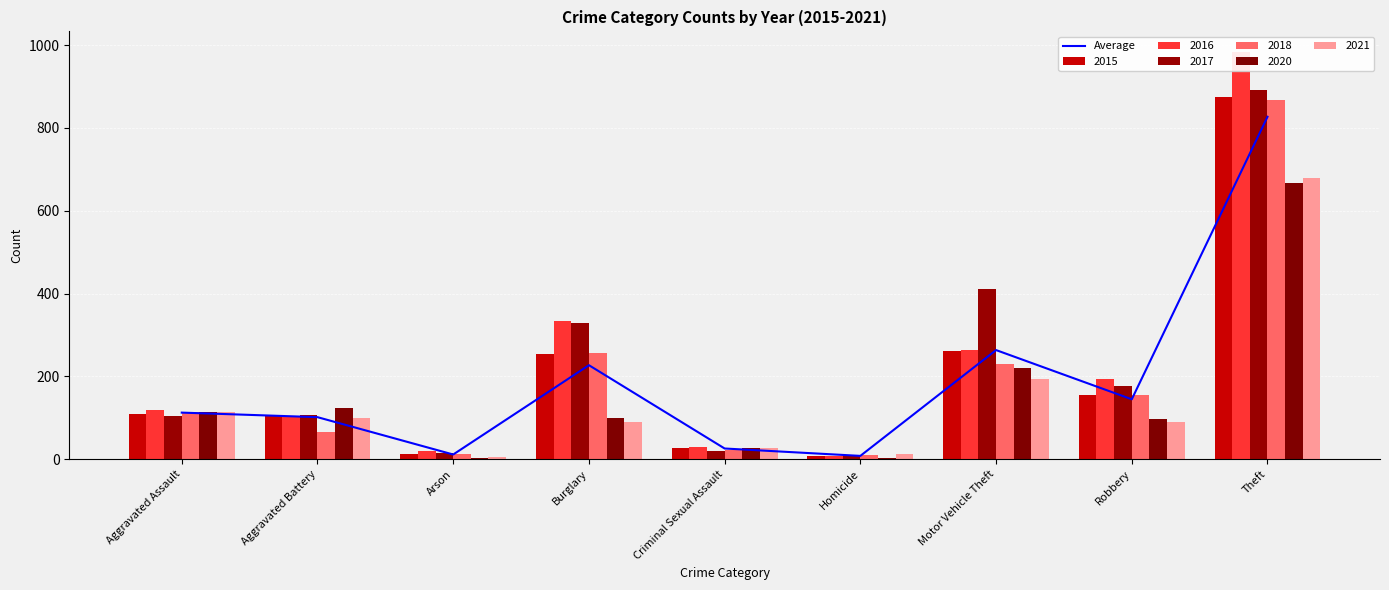

Reading left to right, extract all data points from this chart.

Aggravated Assault=112.7	Aggravated Battery=101.7	Arson=11.5	Burglary=227.2	Criminal Sexual Assault=26.0	Homicide=8.2	Motor Vehicle Theft=263.7	Robbery=144.8	Theft=827.0